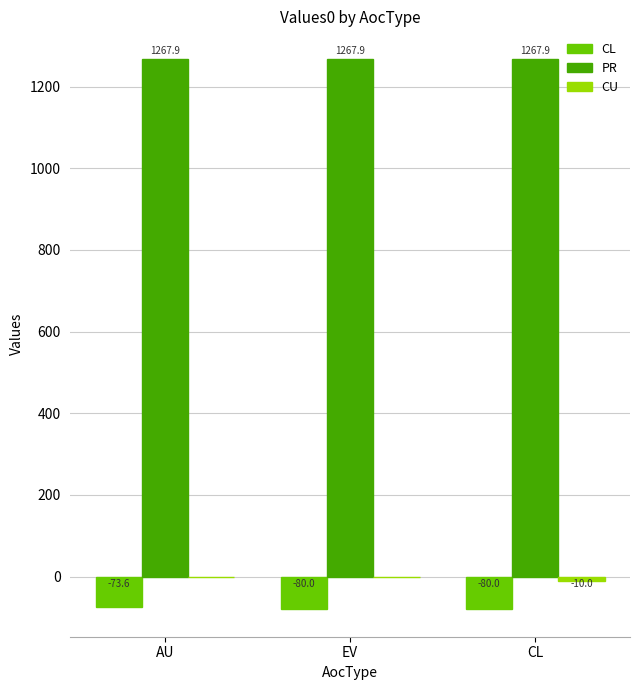

Which series changed the most between AU and EV?

CL